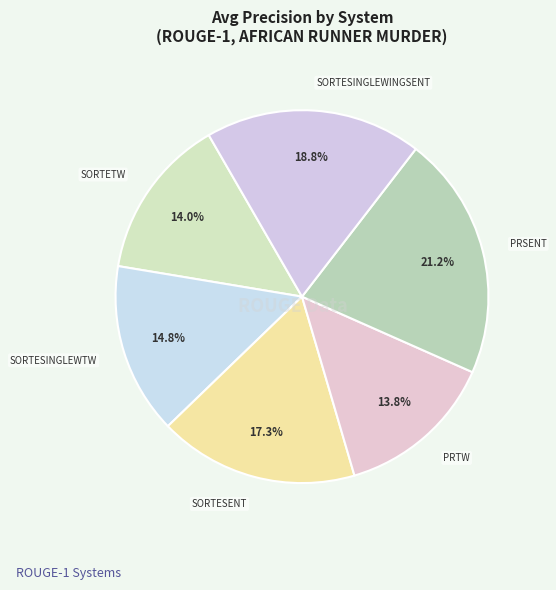

How many slices are in this pie chart?

6